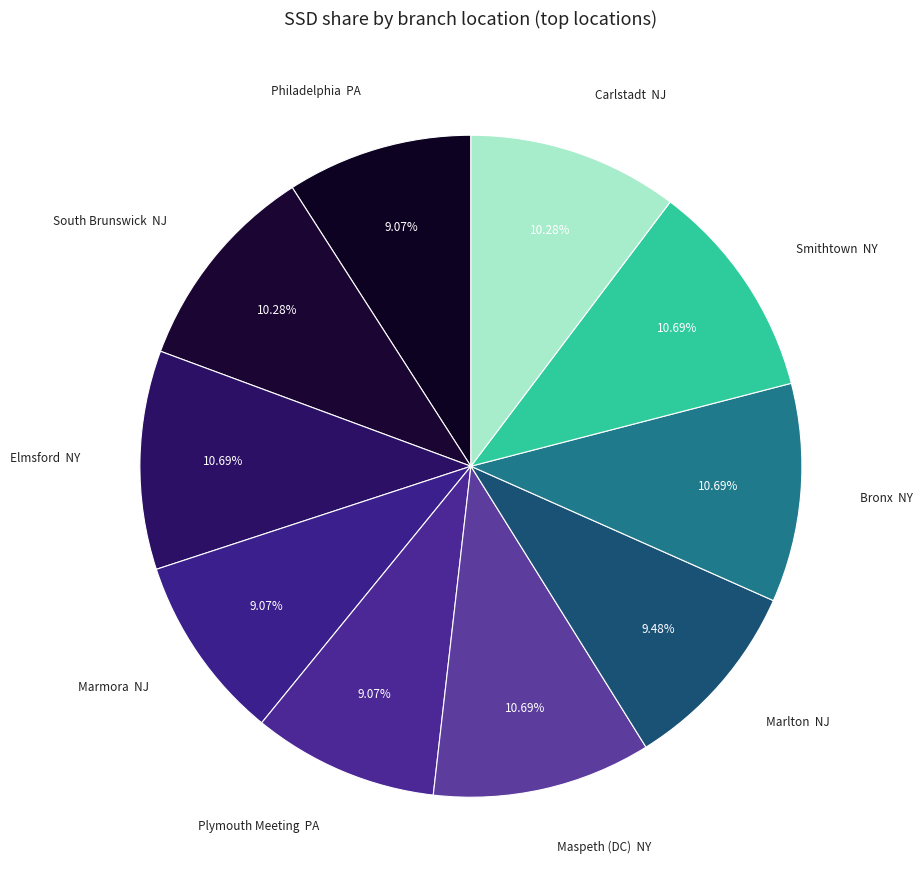

How many slices are in this pie chart?

10